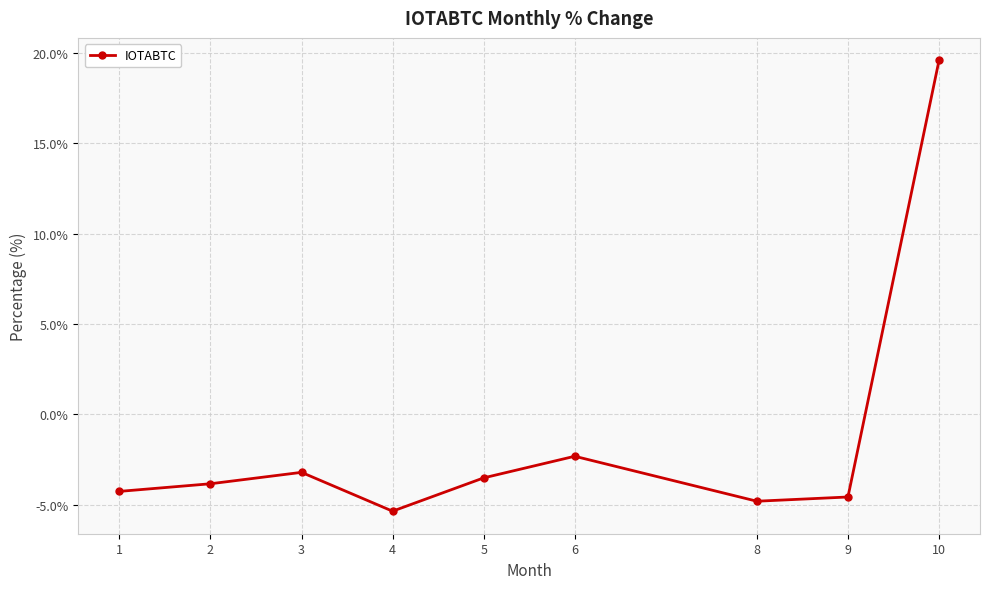

What is the minimum value shown in the chart?

-5.4